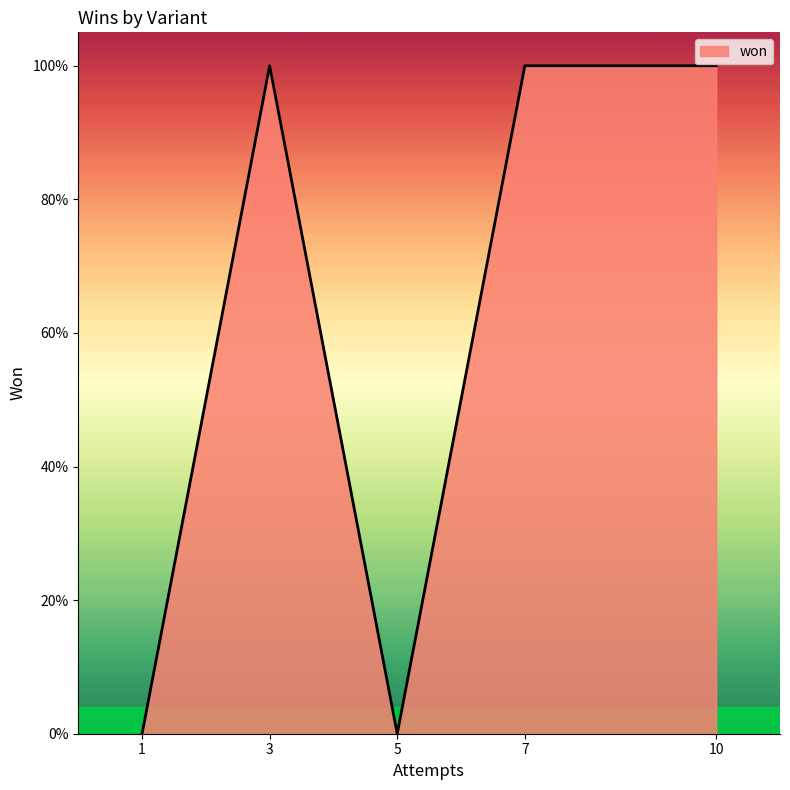

True or false: the data shows 1 at Black (5 Suits).

False